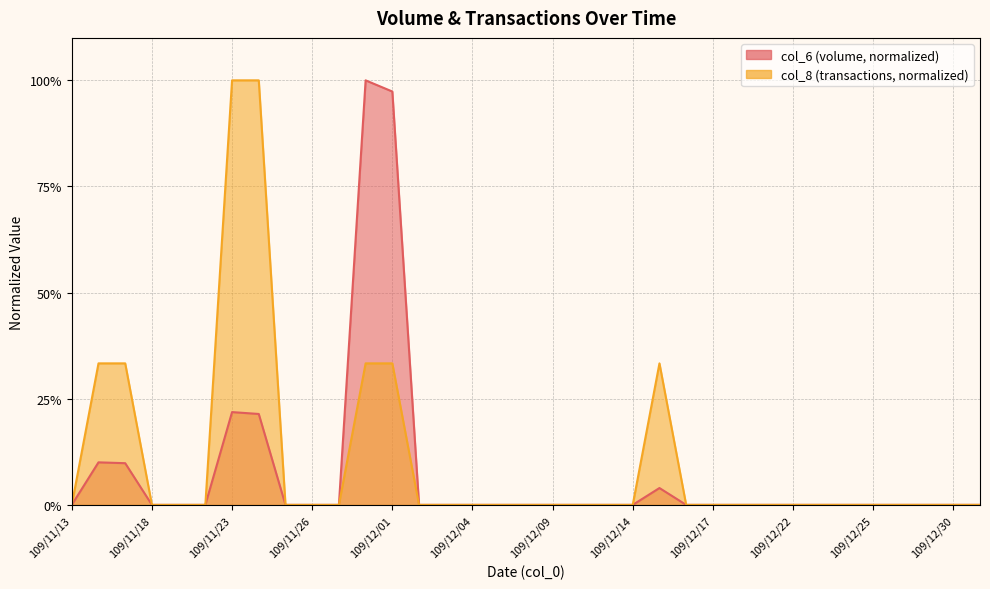

Which has a higher value, 109/12/03 or 109/12/04?

109/12/03